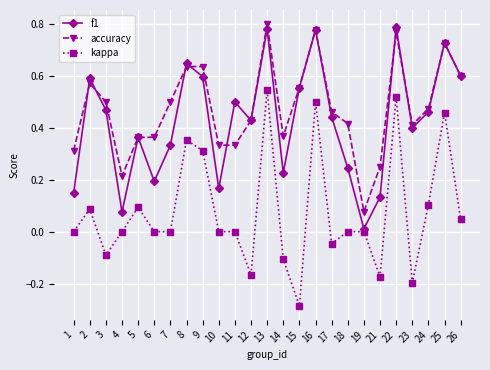

Which category has the lowest value across all series?

15